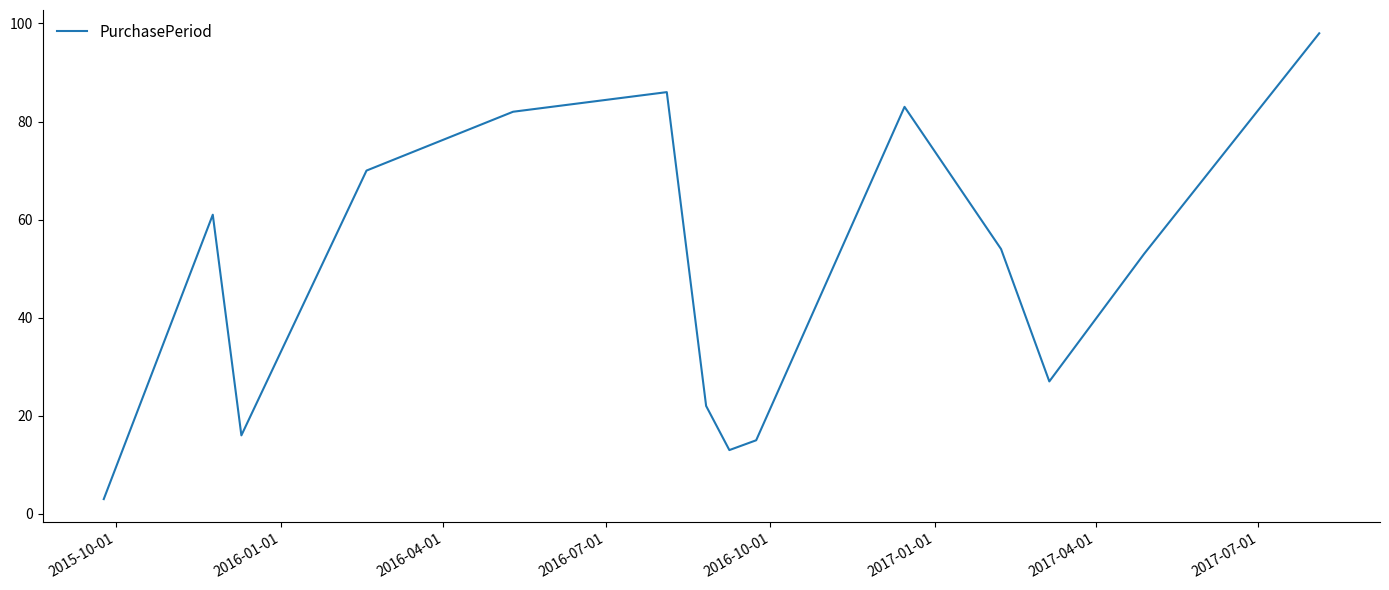

What is the smallest value displayed?

3